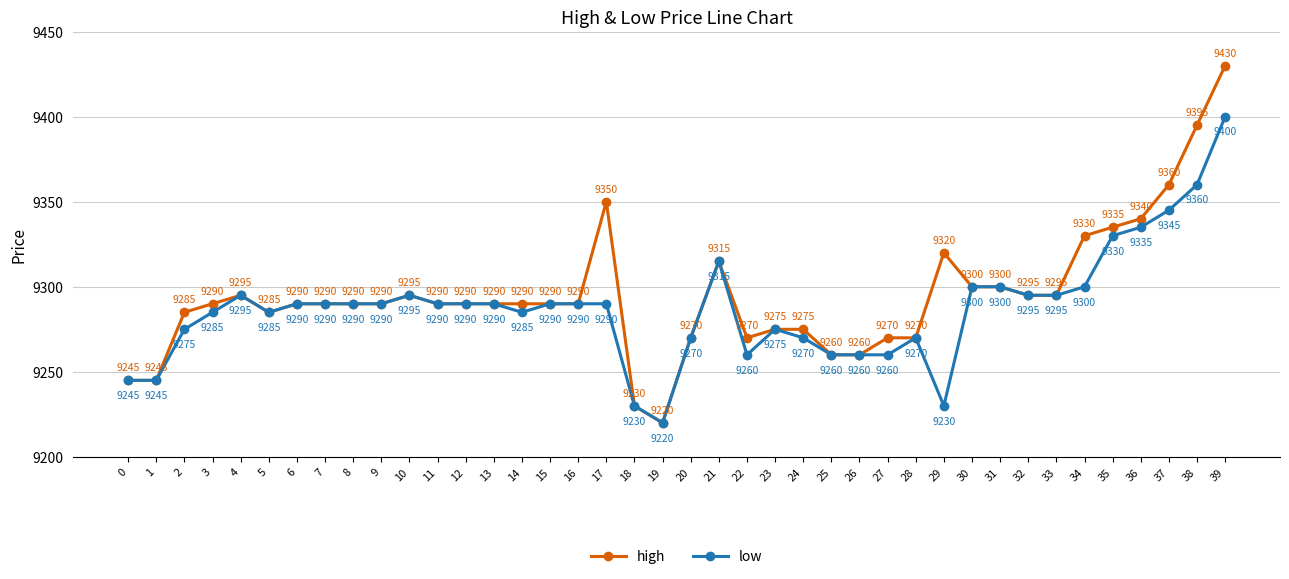

What is the minimum value for low?

9220